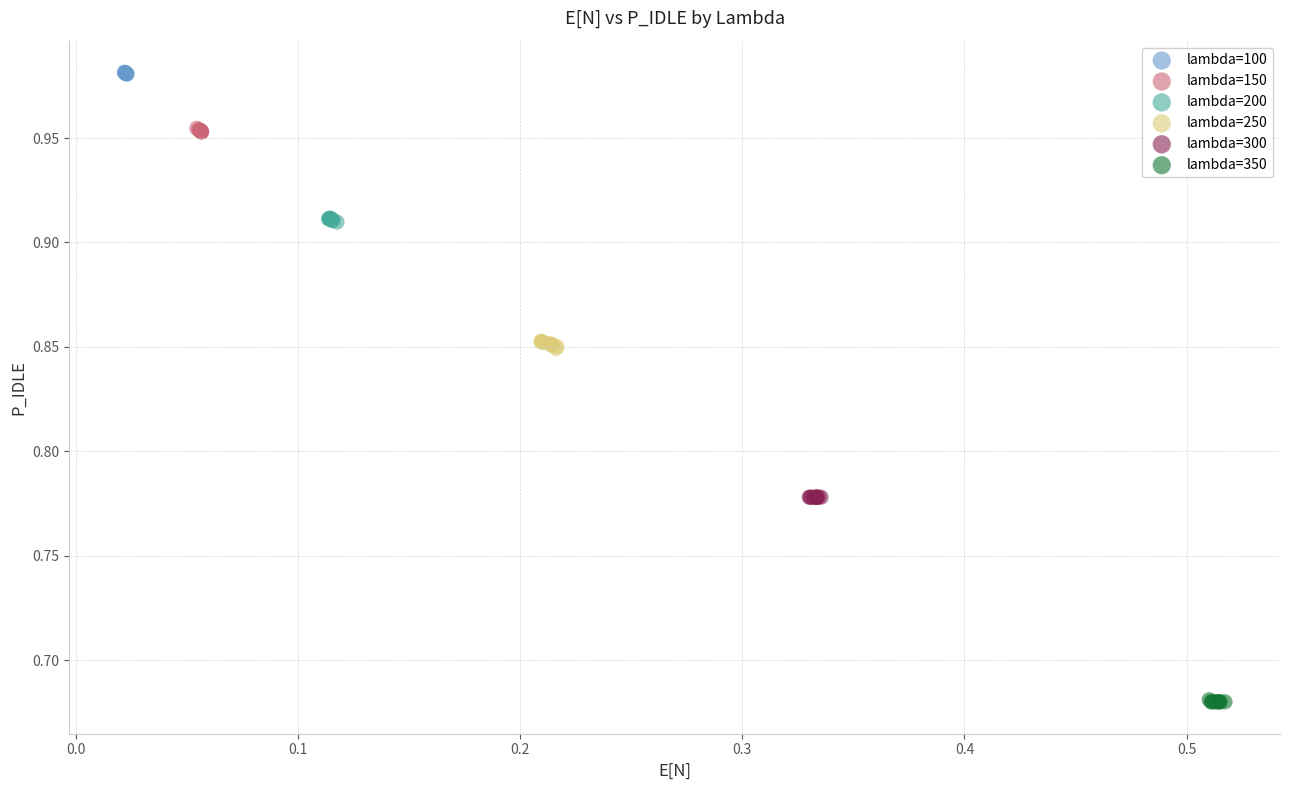

Which series contains the highest Y value?

lambda=100